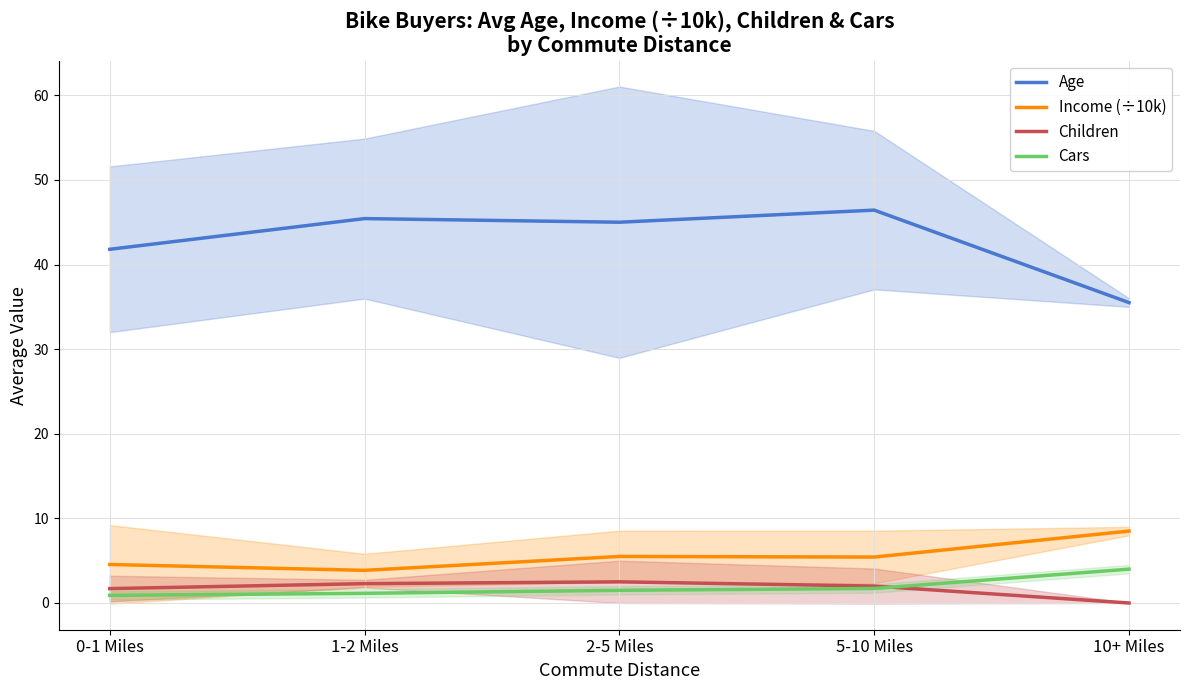

The value of Age at 2-5 Miles is 45.0. True or false?

True